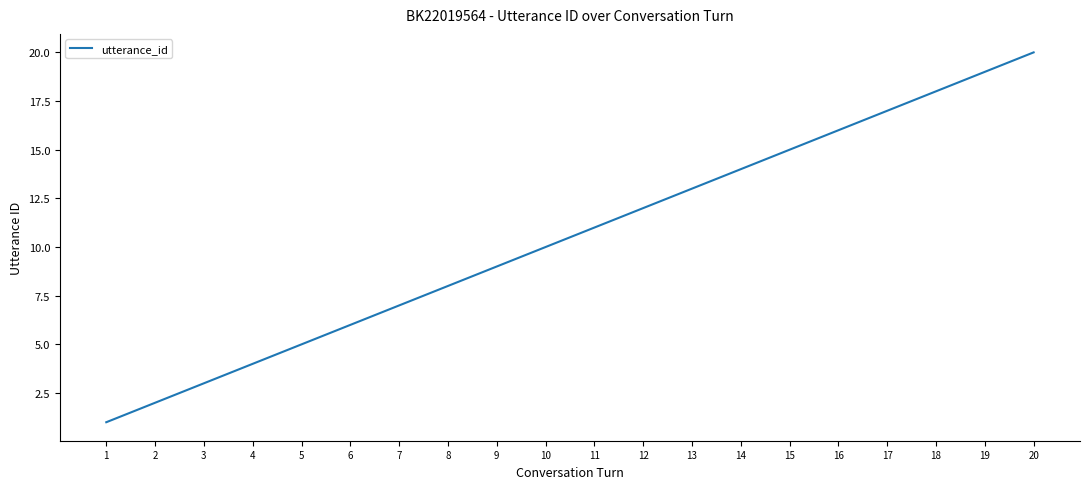

What is the change in value from 9 to 15?

+6